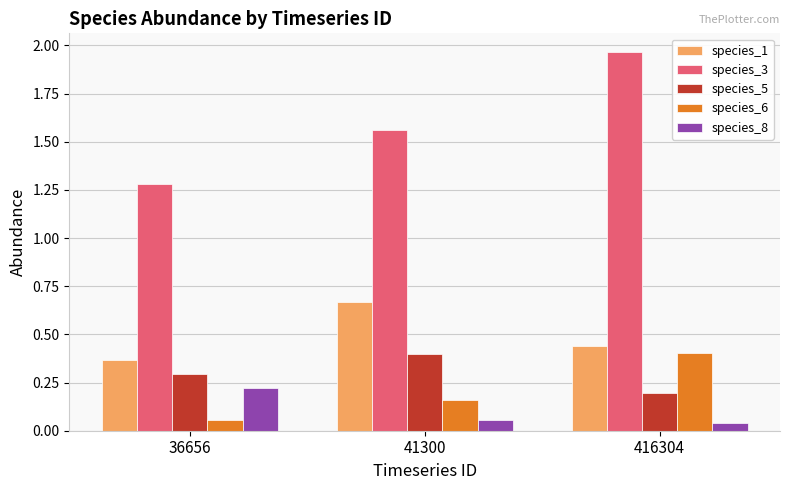

What is the sum of the species_3 values at 41300 and 36656?

2.8